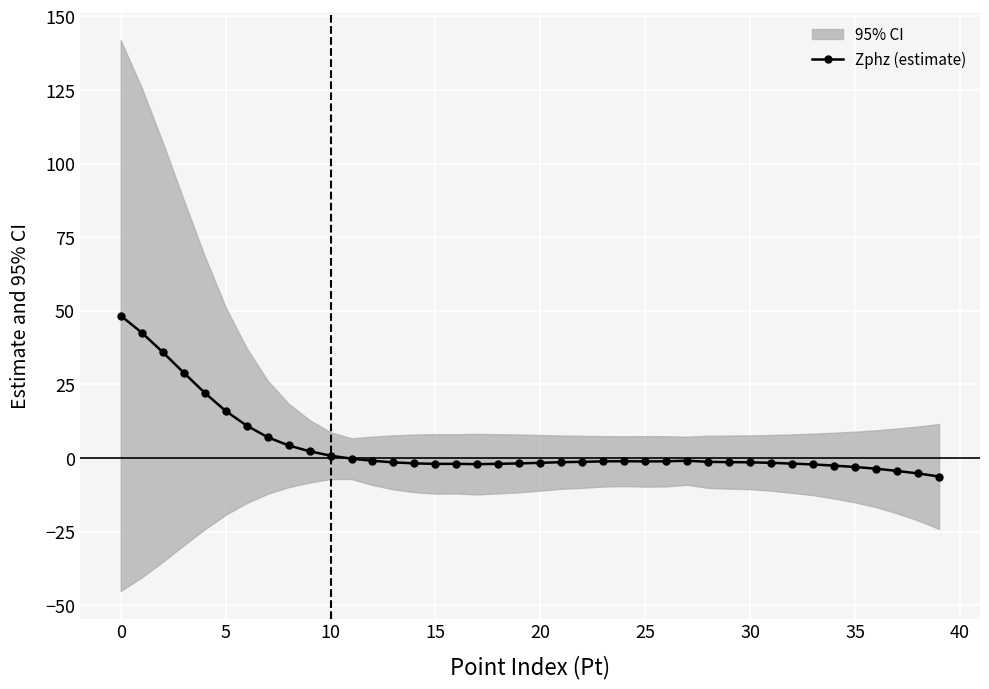

Reading left to right, transcribe all the data shown in this chart.

48.4	42.6	36.0	29.0	22.2	16.0	11.0	7.1	4.3	2.3	0.8	-0.2	-0.9	-1.5	-1.8	-2.0	-2.0	-2.1	-2.0	-1.8	-1.6	-1.4	-1.3	-1.1	-1.1	-1.1	-1.1	-0.9	-1.3	-1.4	-1.5	-1.6	-1.9	-2.2	-2.6	-3.1	-3.6	-4.4	-5.3	-6.3